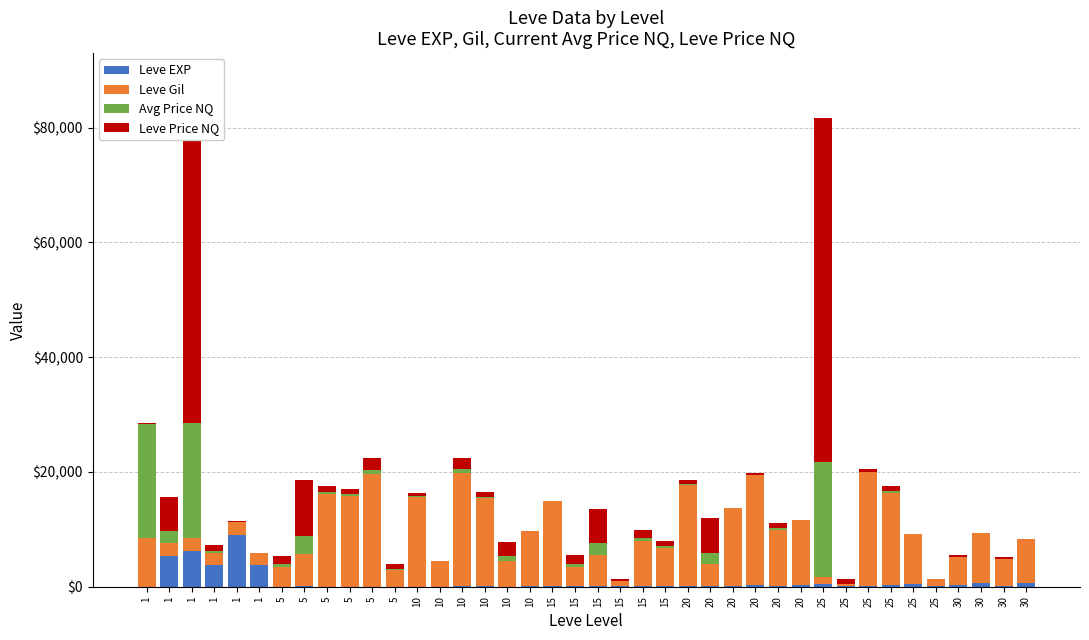

What is the total value across all series at 30?

5468.0